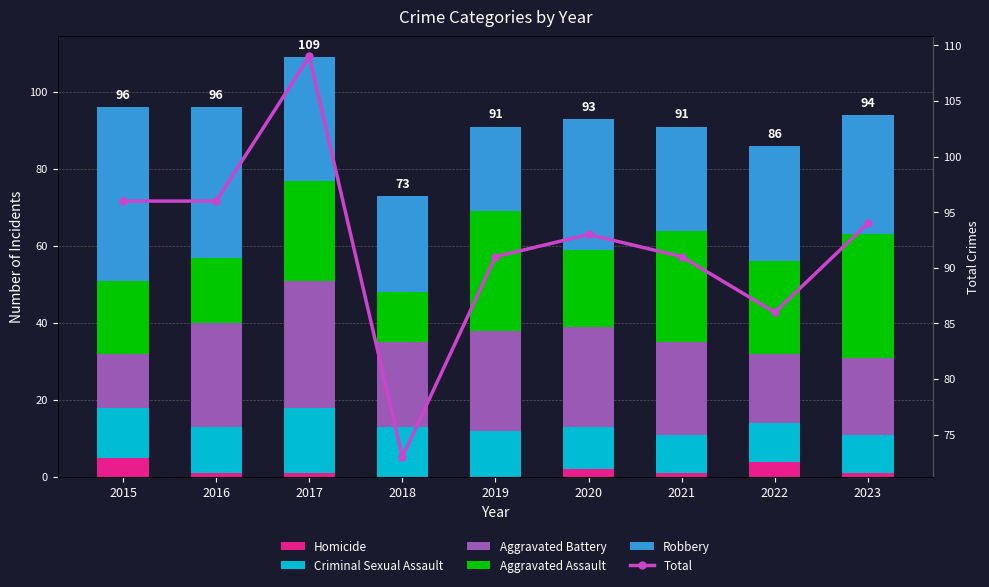

Are the bars horizontal?

No